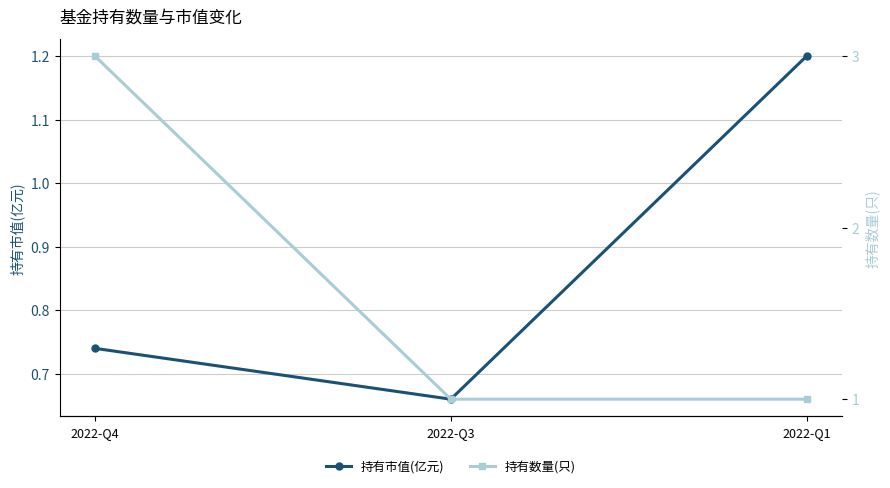

Does the chart have visible grid lines?

Yes